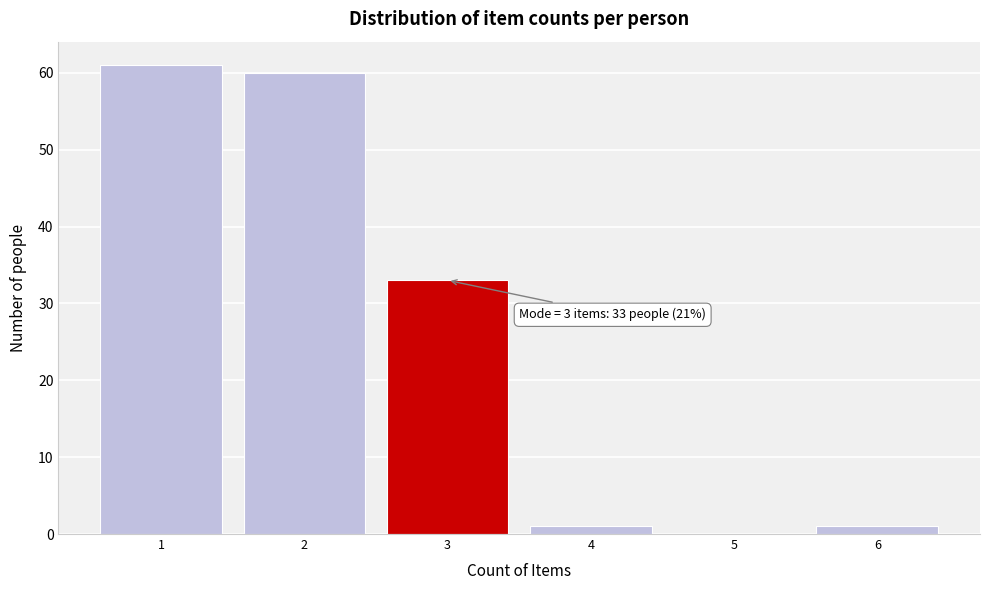

Over which range of the x-axis is the bar tallest?

0.5 to 1.5